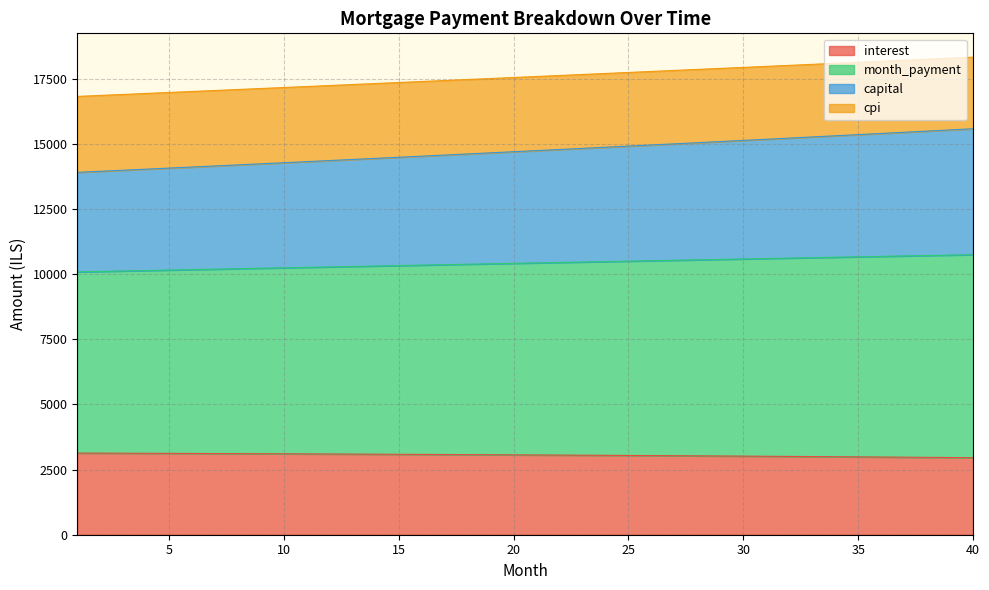

What is the lowest value of the interest series?

2957.3